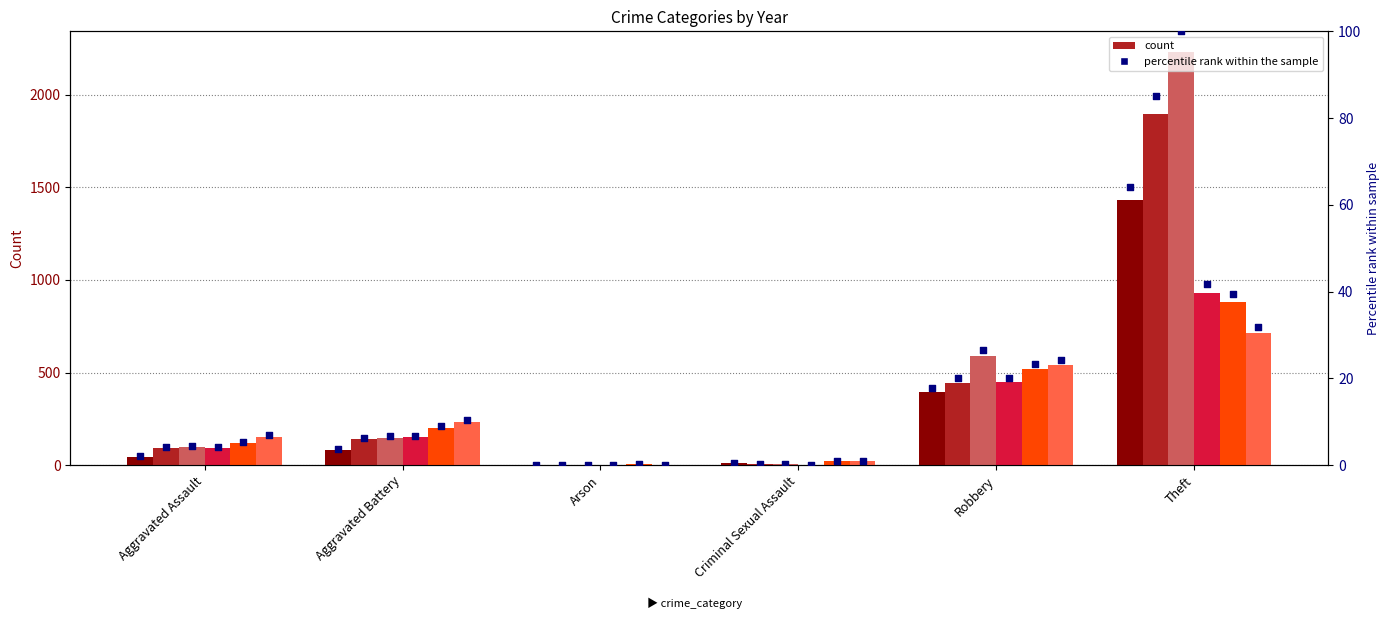

What is the change in value from Arson to Criminal Sexual Assault?

+0.4